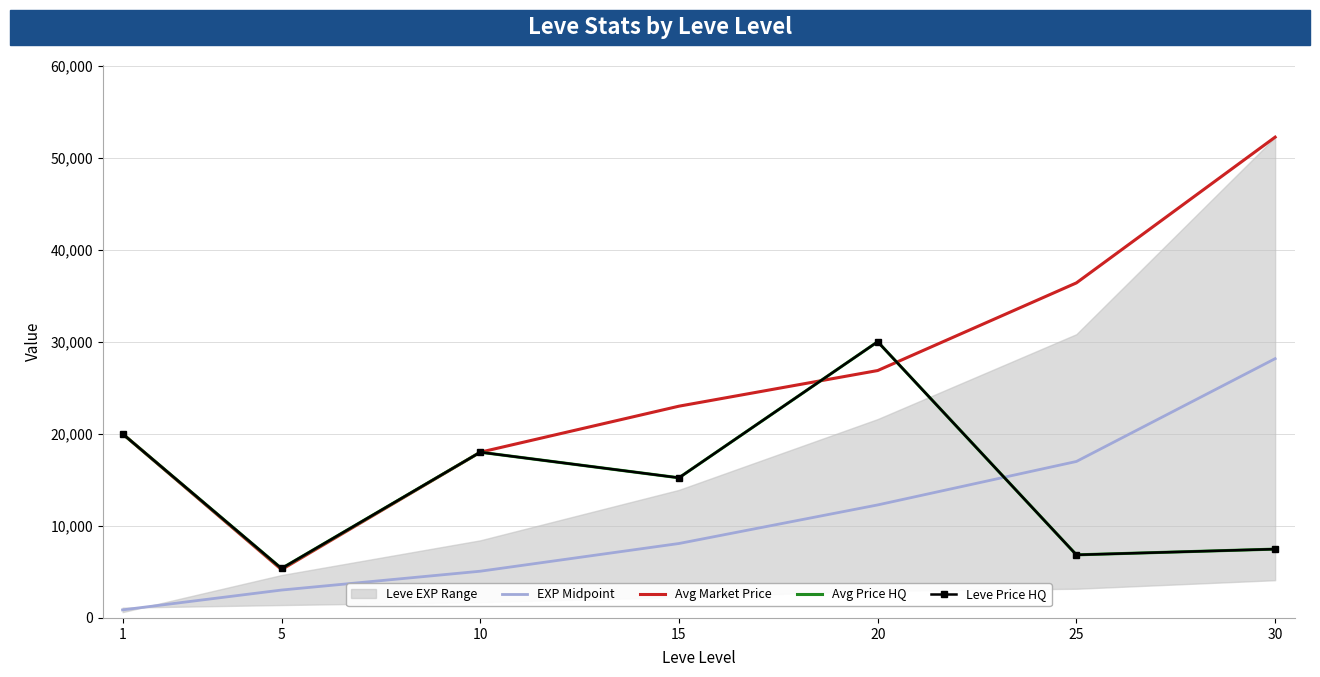

What is the value of the EXP Midpoint point at the 6th from the left?

16995